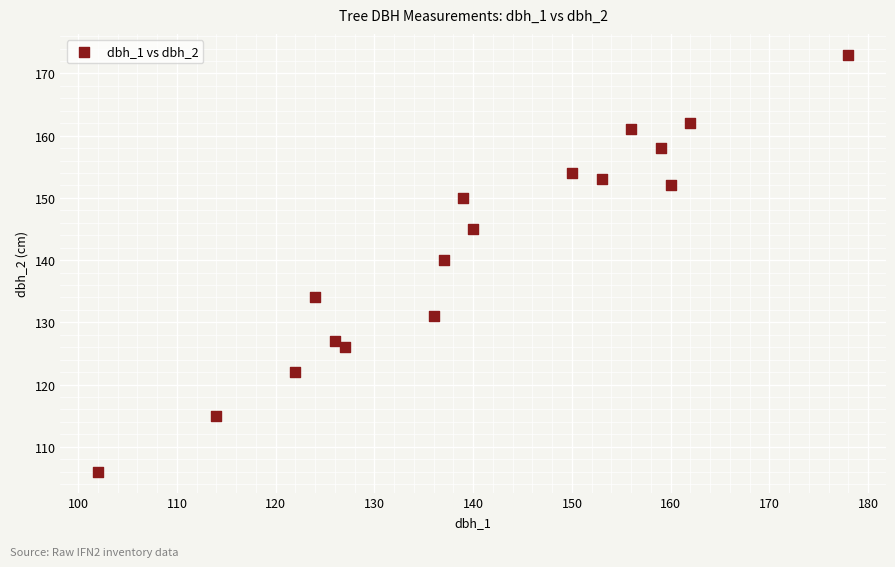

What is the range of Y values (max minus min)?

67